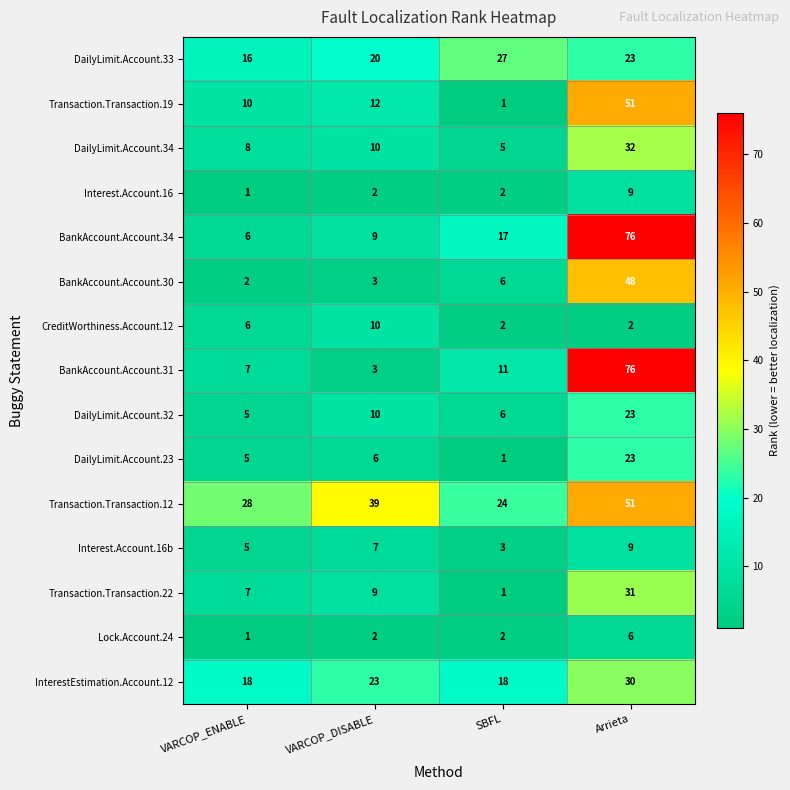

At which label is Transaction.Transaction.12 closest to 37?

VARCOP_DISABLE